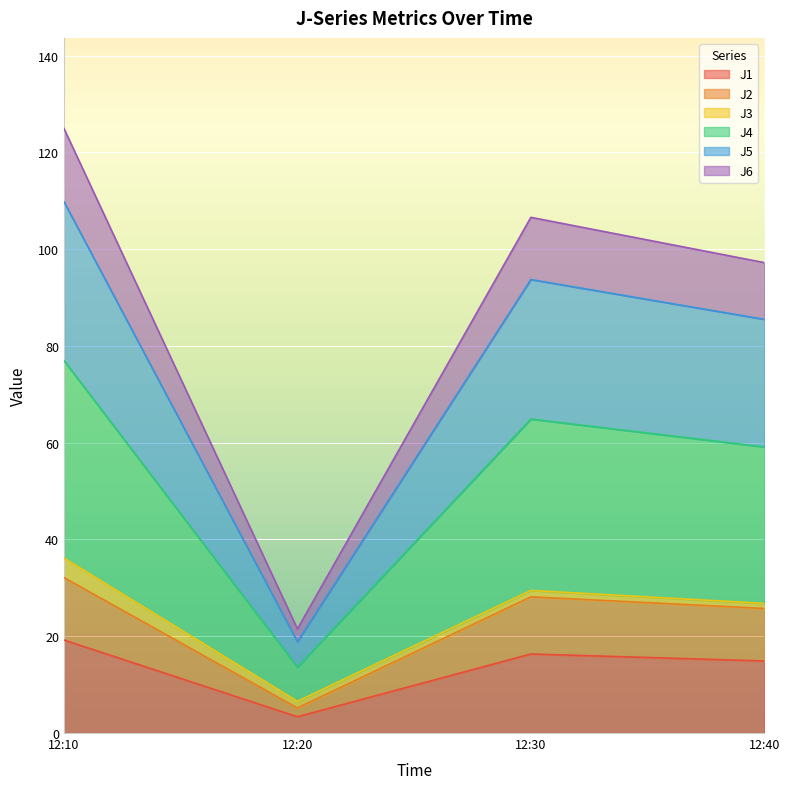

Does the chart display data point markers on the line(s)?

No